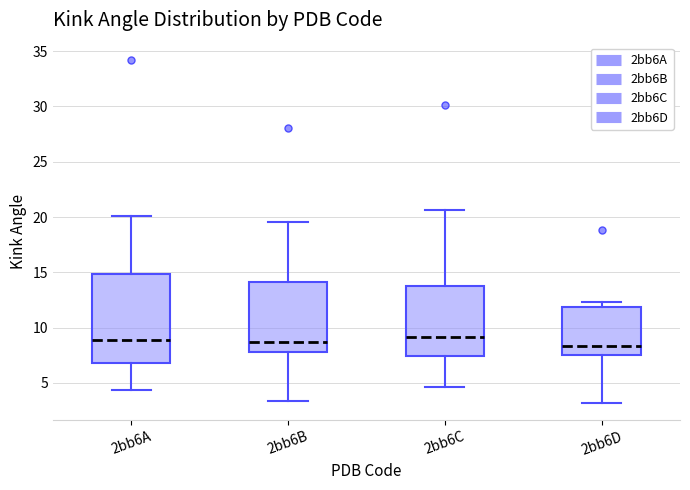

Comparing the boxes themselves (not the whiskers), which one is the tallest?

2bb6A